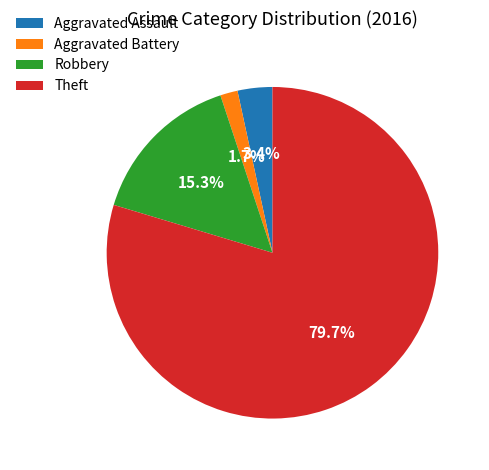

Which slice is the smallest?

Aggravated Battery